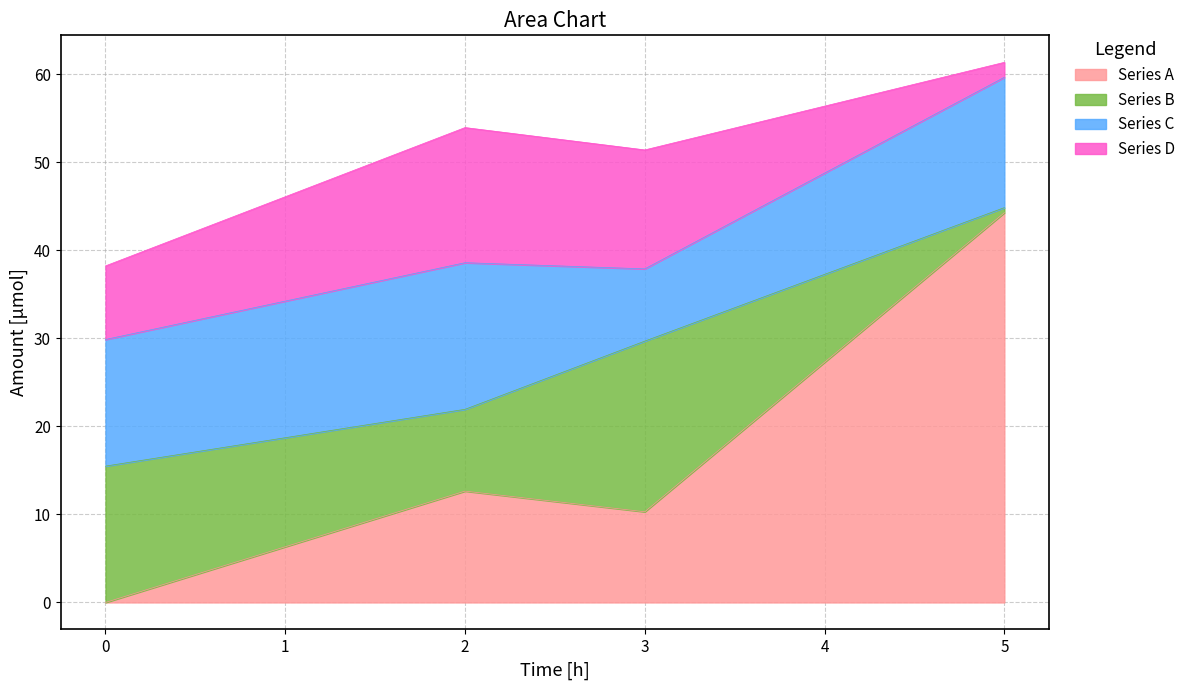

At which label does Series A reach its peak?

5